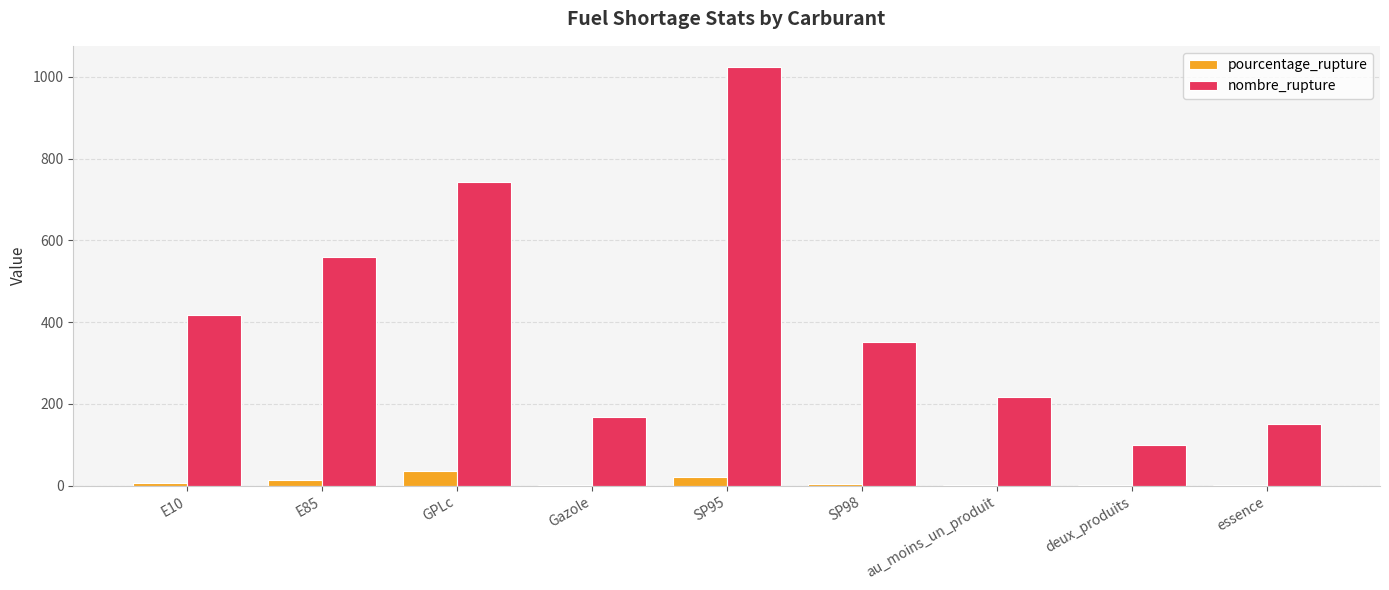

What is the sum of the pourcentage_rupture values at essence and SP98?

5.8